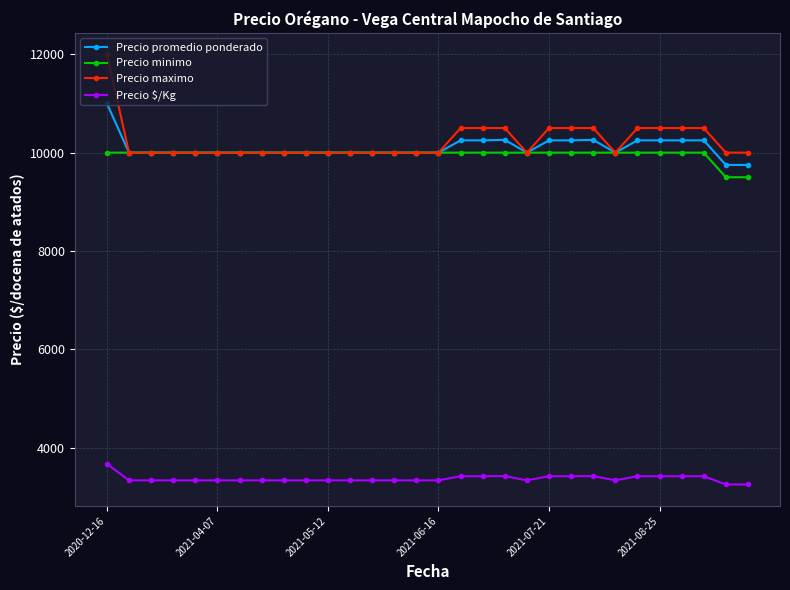

What are all the series names shown in the legend?

Precio promedio ponderado, Precio minimo, Precio maximo, Precio $/Kg